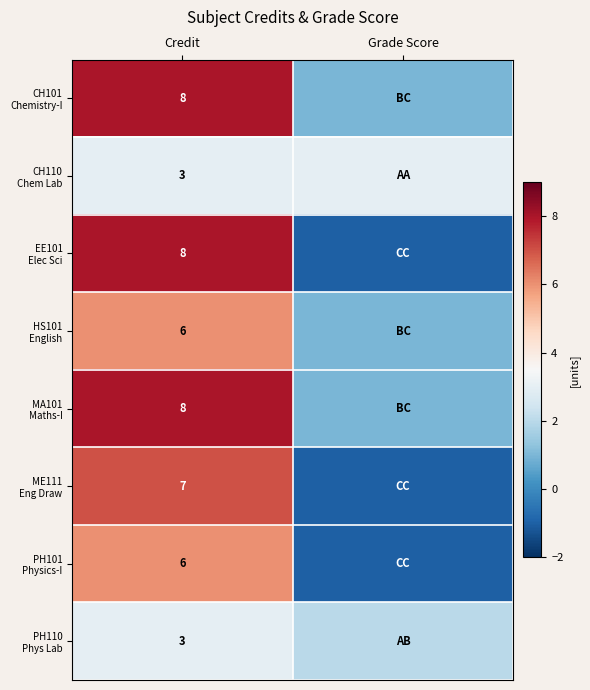

What is the total value across all series at Credit?

49